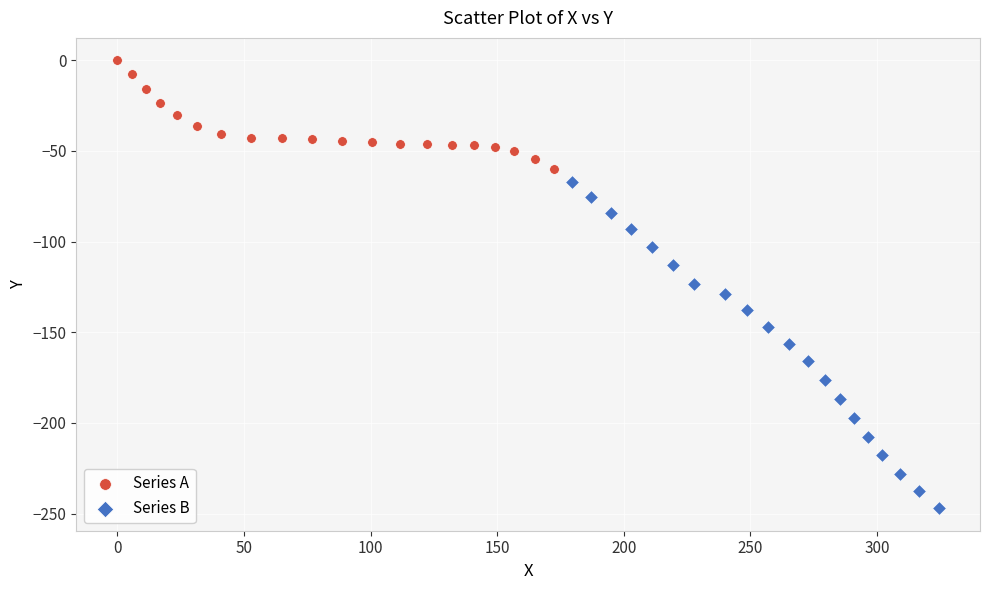

Which series has the largest Y range (max minus min)?

Series B